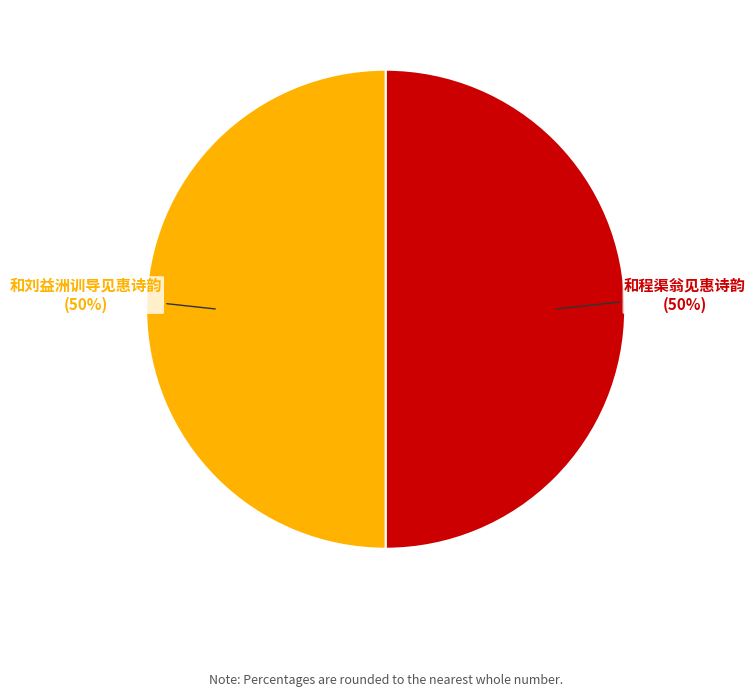

To the nearest percent, what is the average slice percentage?

50%